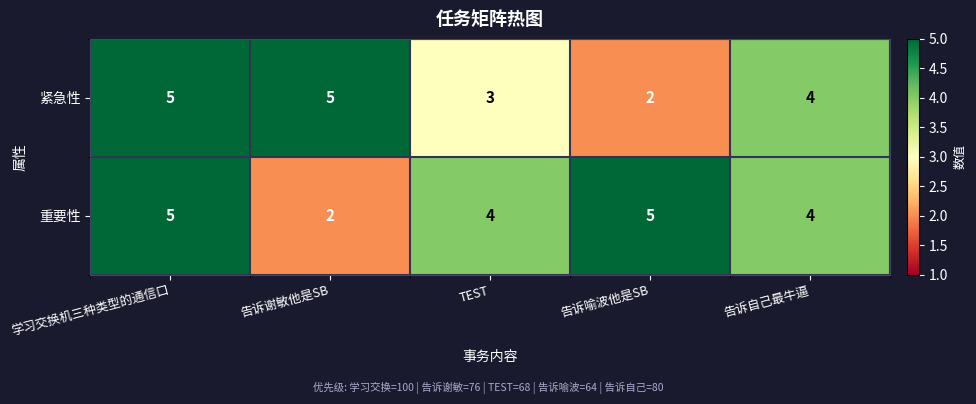

What is the greatest value displayed?

5